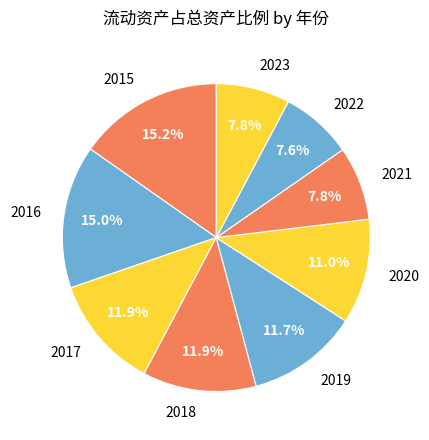

To the nearest percent, what portion does 2016 represent?

15%